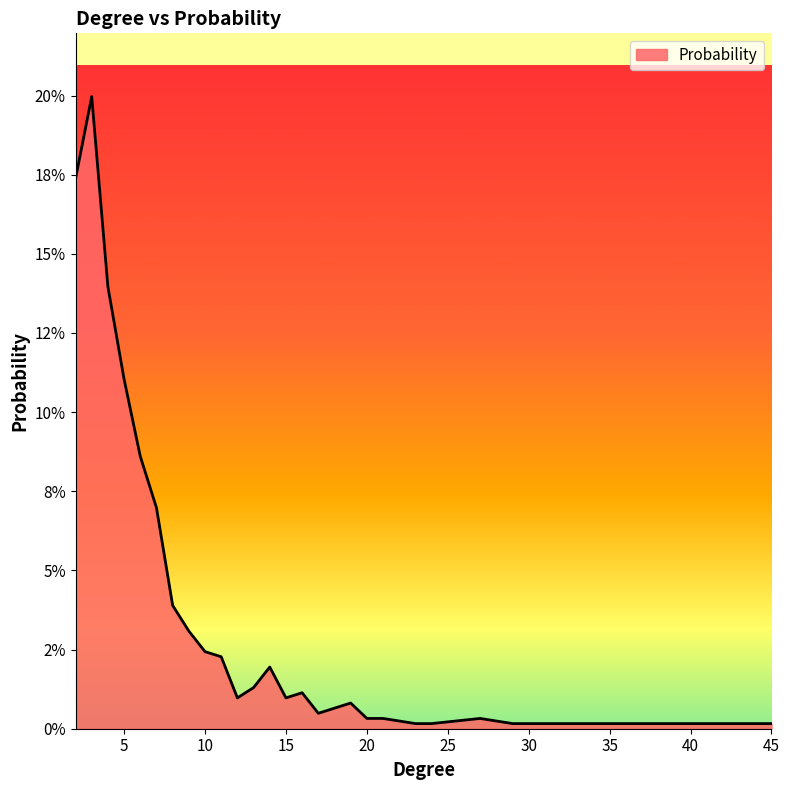

What is the maximum value shown in the chart?

0.2